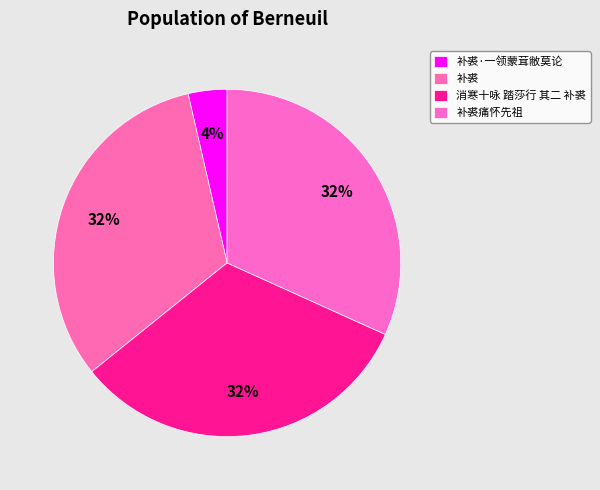

How many segments does this pie chart have?

4